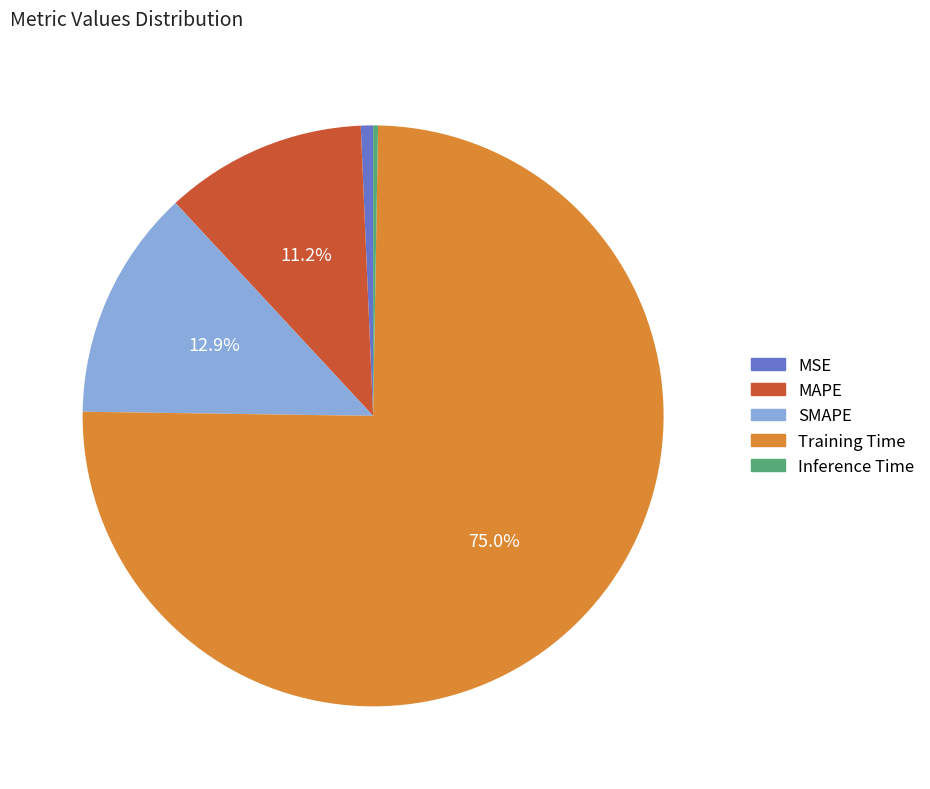

Is there a majority slice in this chart?

Yes